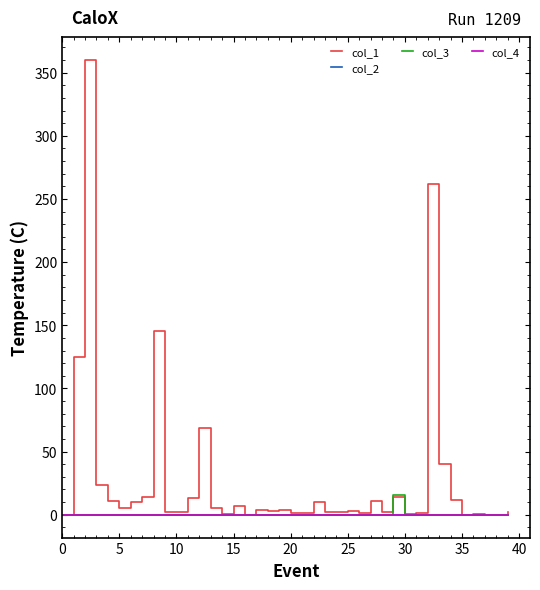

Which series has the widest spread of values?

col_1